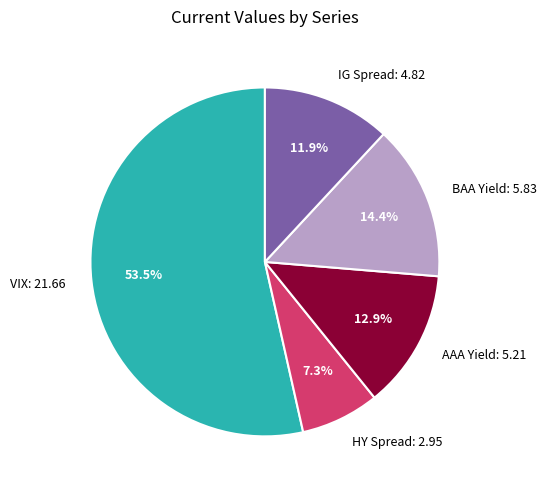

Does any single category account for the majority?

Yes